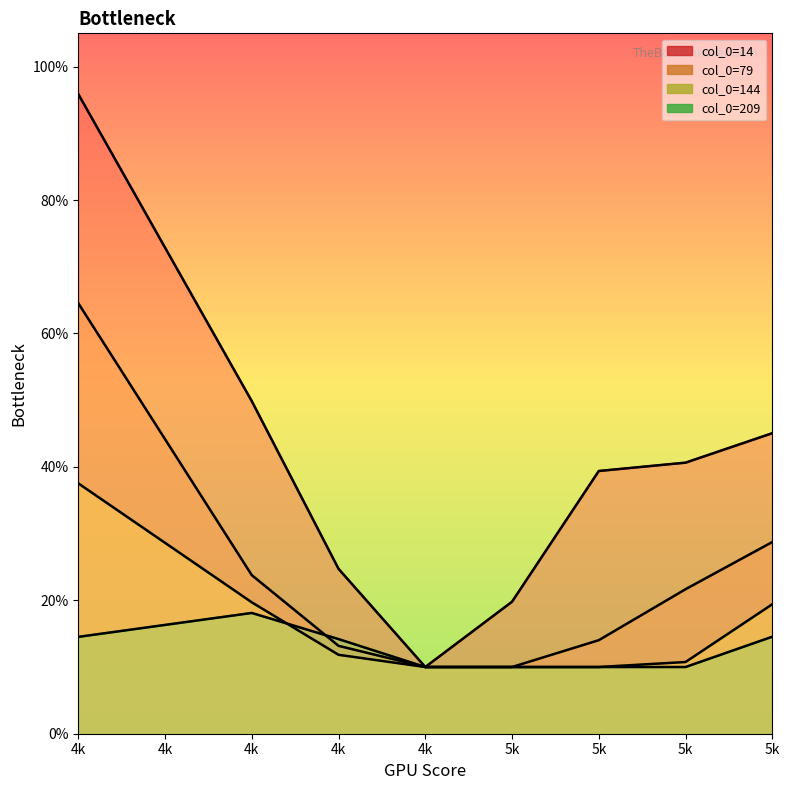

Is it true that col_144 equals 0.1 at 4k?

True